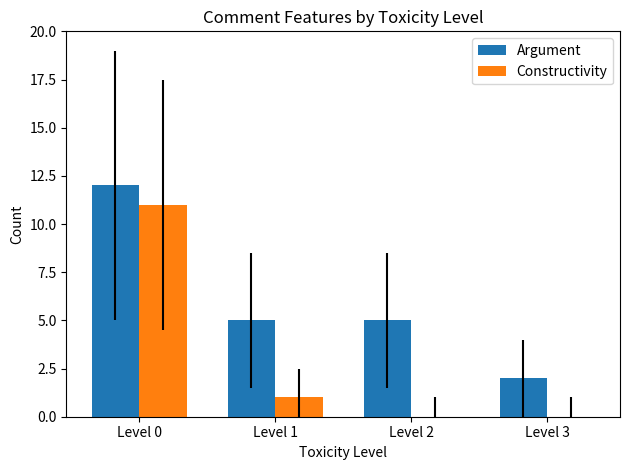

What is the sum of all Constructivity values?

12